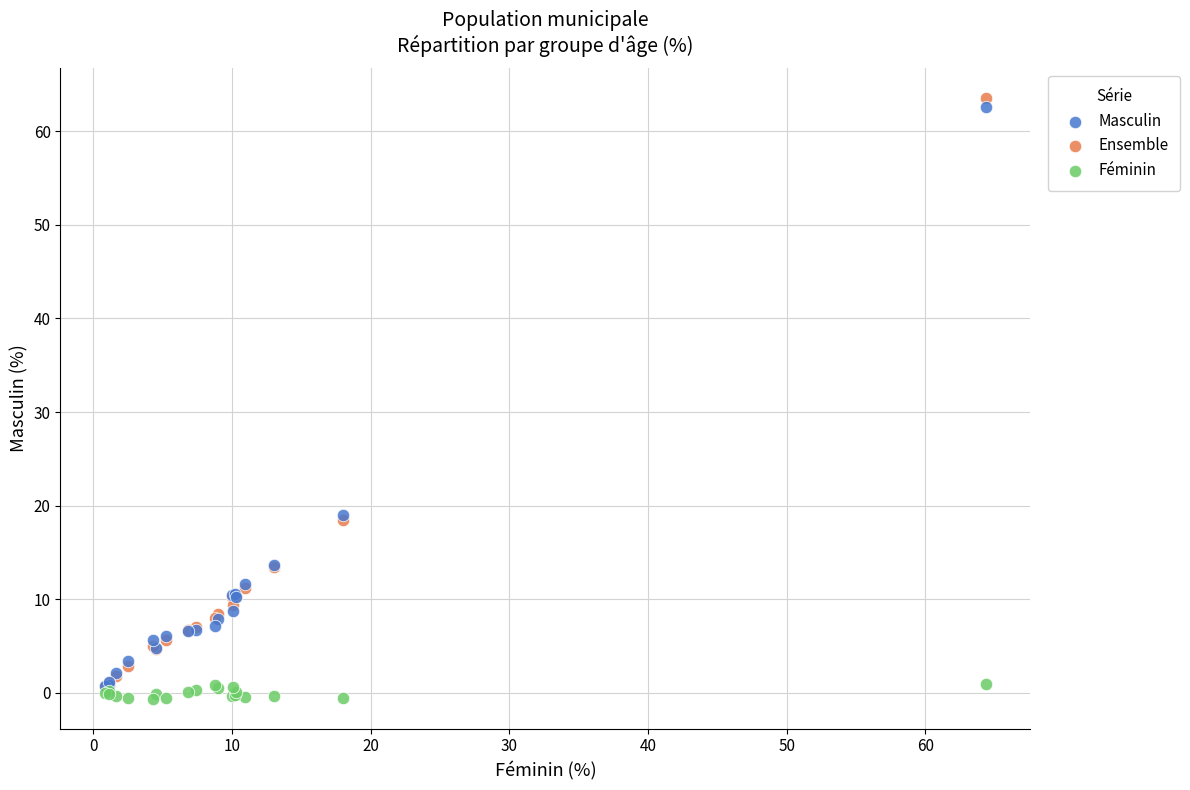

What are all the series names shown in the legend?

Masculin, Ensemble, Féminin